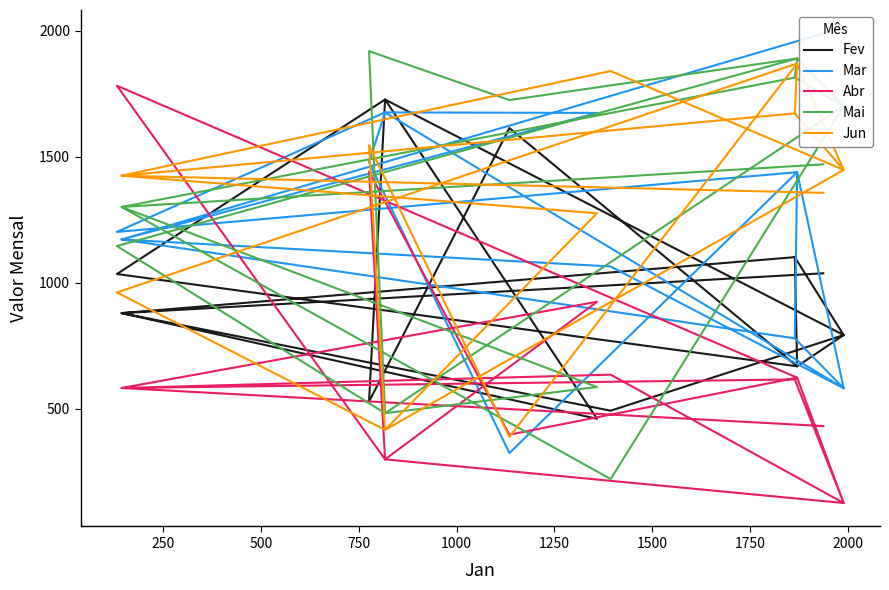

Between which two adjacent categories do Mar and Fev first intersect?

500 and 750